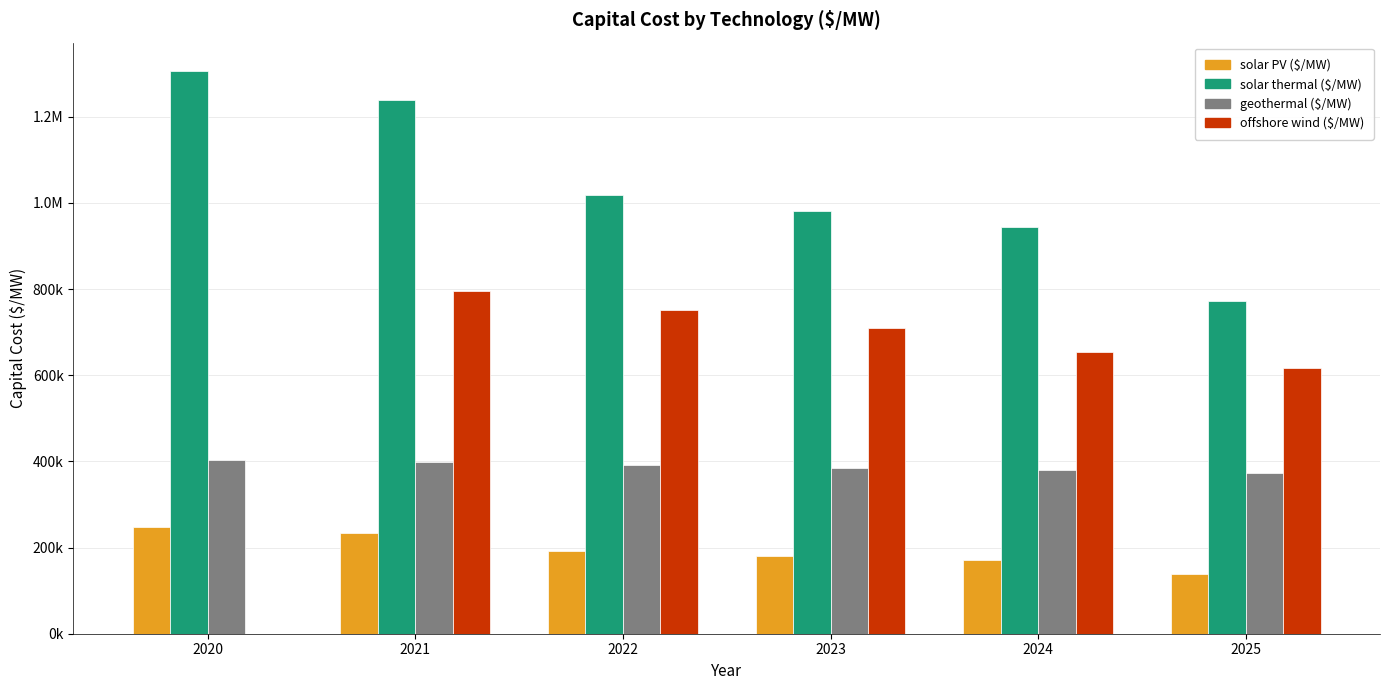

Between 2020 and 2024, which is larger?

2020